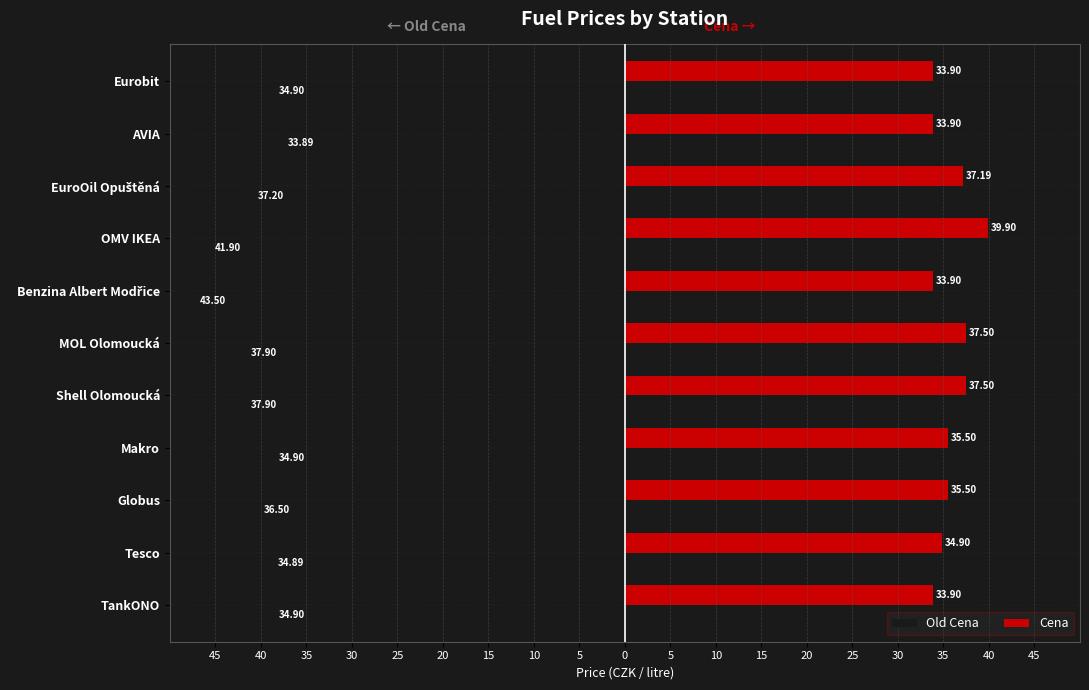

What are all the series names shown in the legend?

Old Cena, Cena